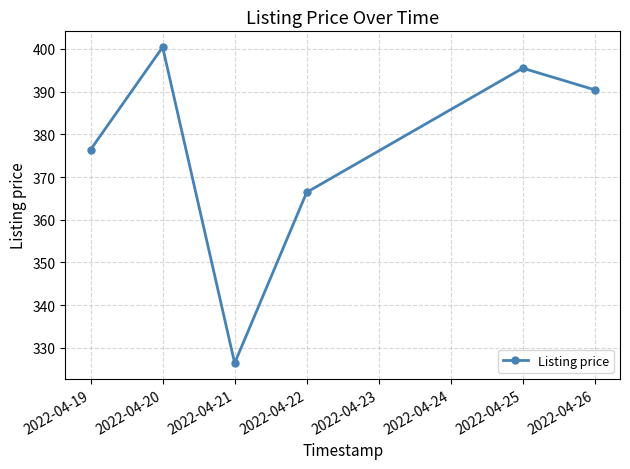

What is the change in value from 2022-04-20 to 2022-04-21?

-74.0